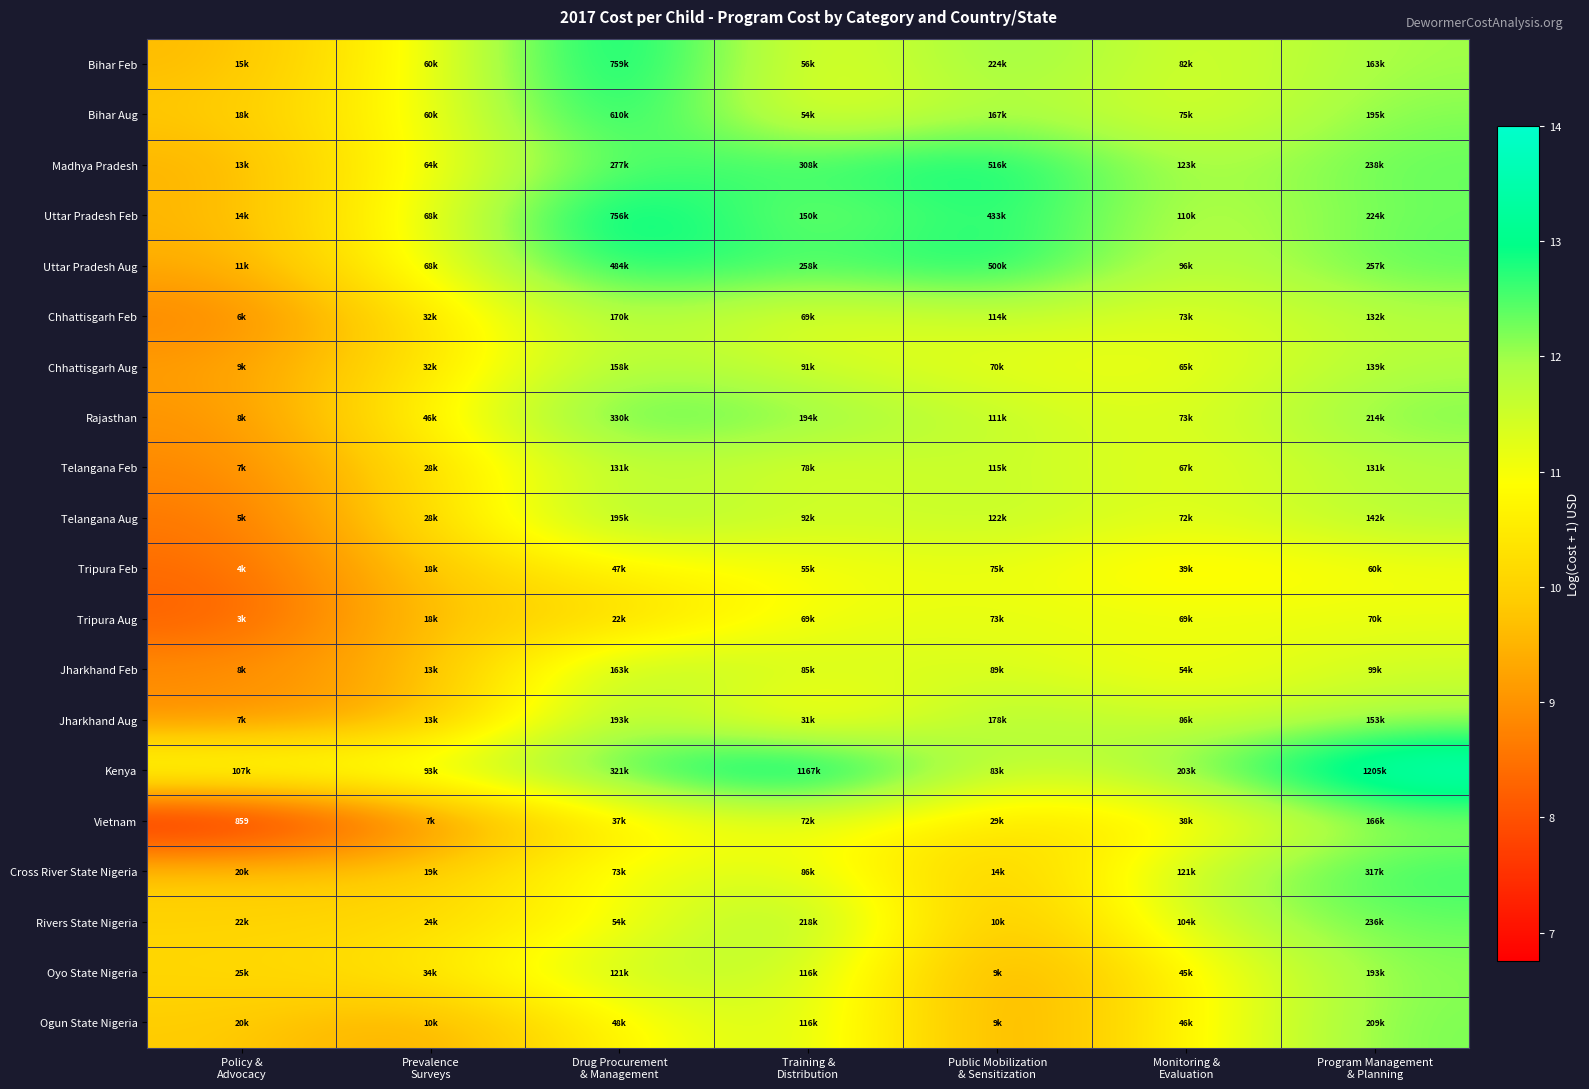

The value of Jharkhand Aug at Drug Procurement & Management is 12.2. True or false?

True